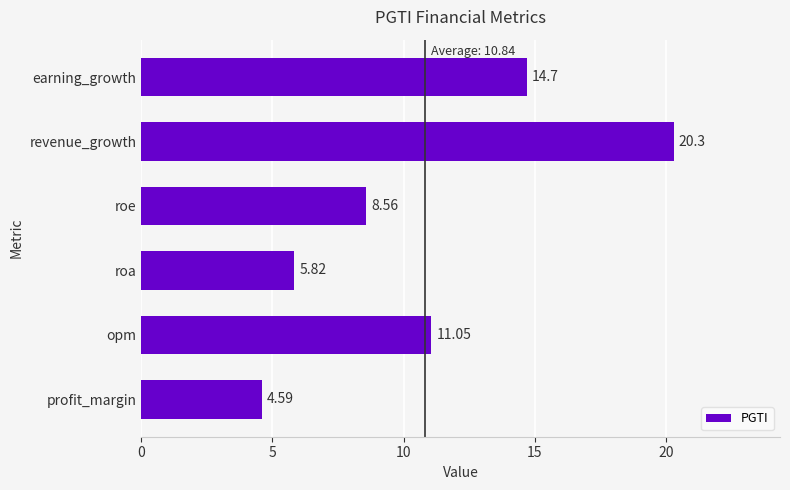

What is the ratio of the value at profit_margin to the value at roe?

0.5